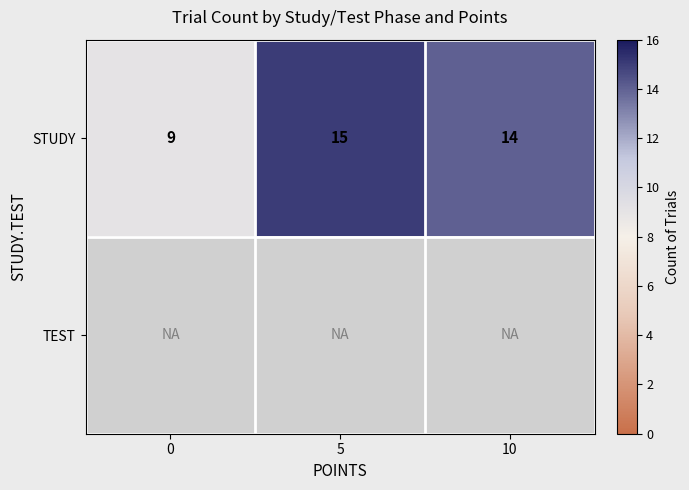

How many distinct data groups are displayed?

2